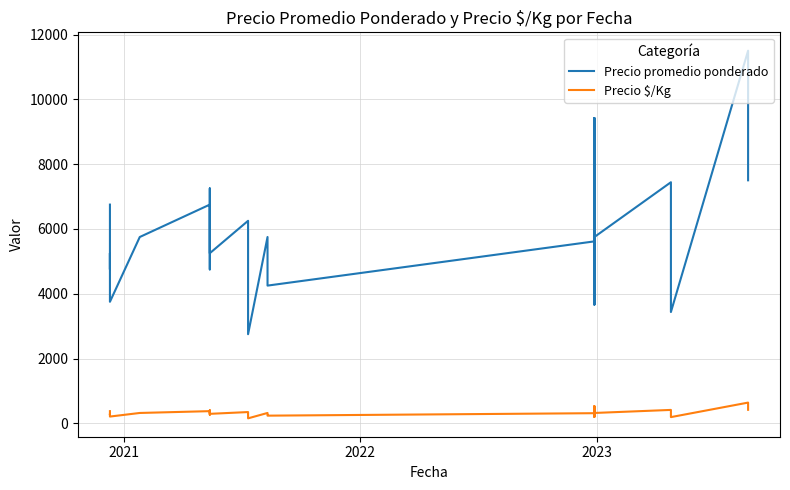

Reading left to right, extract all data points from this chart.

Precio promedio ponderado: 6750	5750	4750	5250	4750	3750	5750	6750	5750	4750	7250	6250	5250	6250	5750	4750	3900	3250	2750	5750	4750	4250	5615	4600	3667	9417	7500	5750	5615	4600	3667	9417	7500	5750	7441	5521	3435	11500	9500	7500
Precio $/Kg: 375	319	264	292	264	208	319	375	319	264	403	347	292	347	319	264	217	181	153	319	264	236	312	256	204	523	417	319	312	256	204	523	417	319	413	307	191	639	528	417